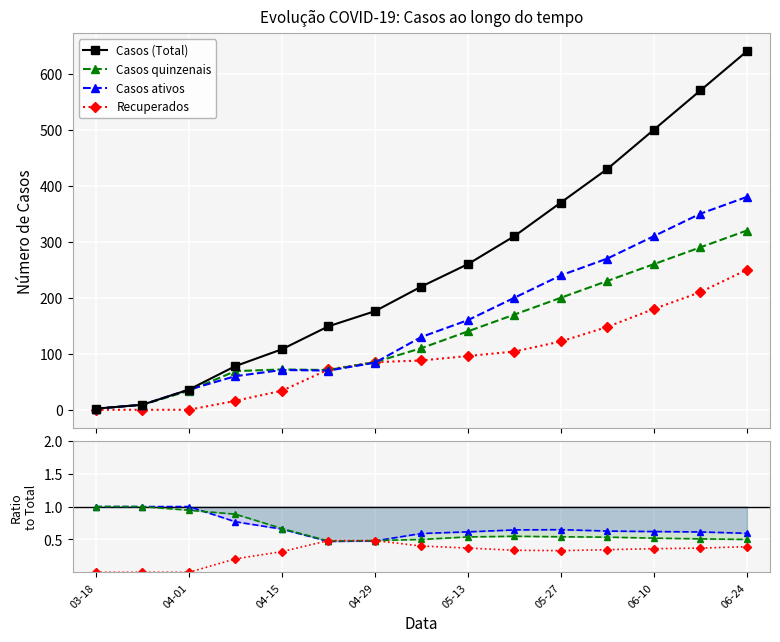

True or false: Casos (Total) has more than 0 points higher than both neighbors.

False